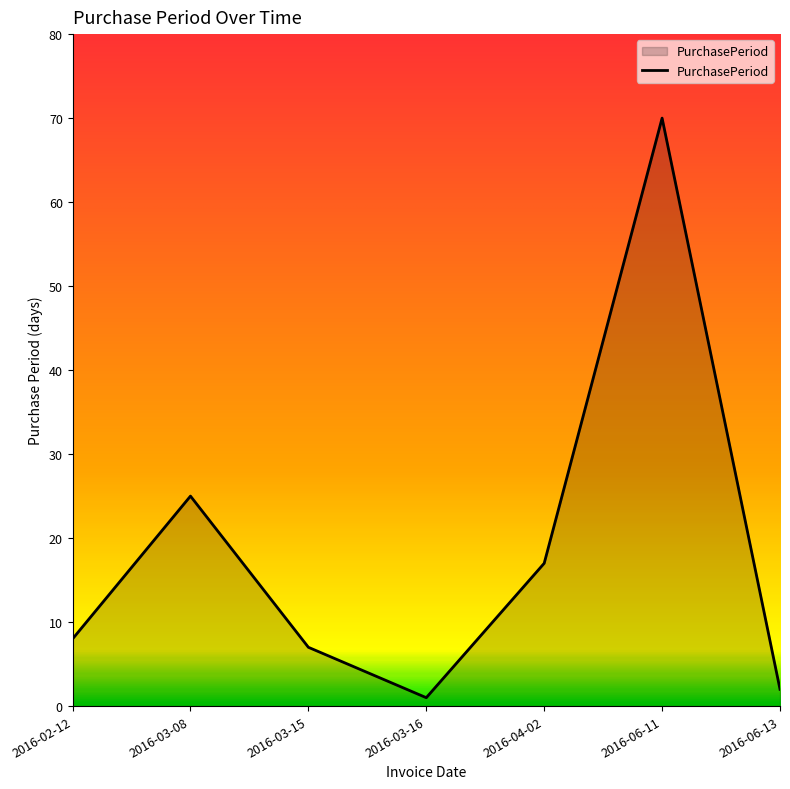

The value at 2016-03-08 is 39. True or false?

False